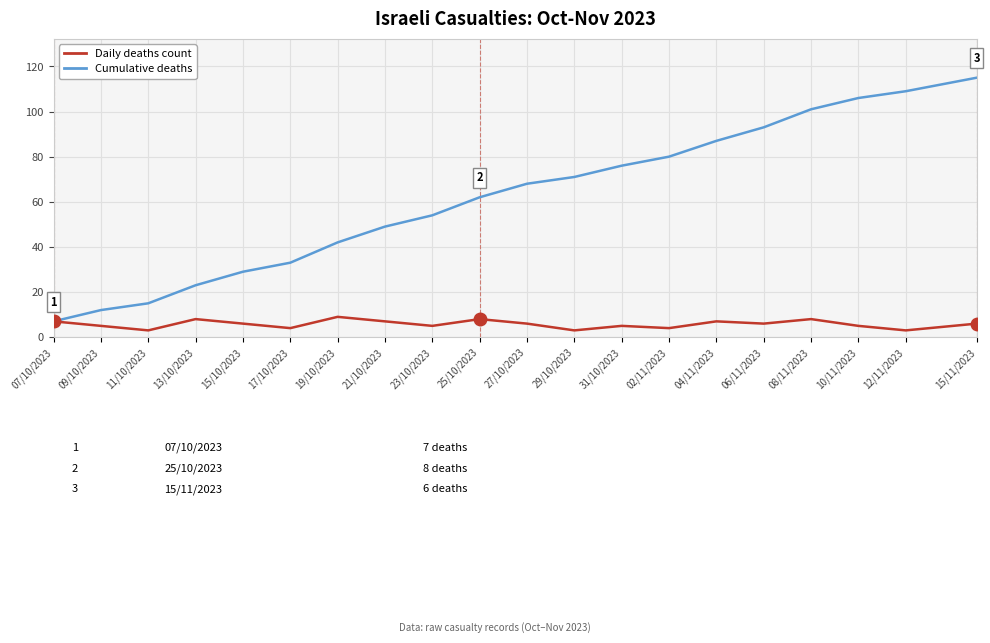

True or false: Daily deaths count has a value of 3 at 29/10/2023.

True